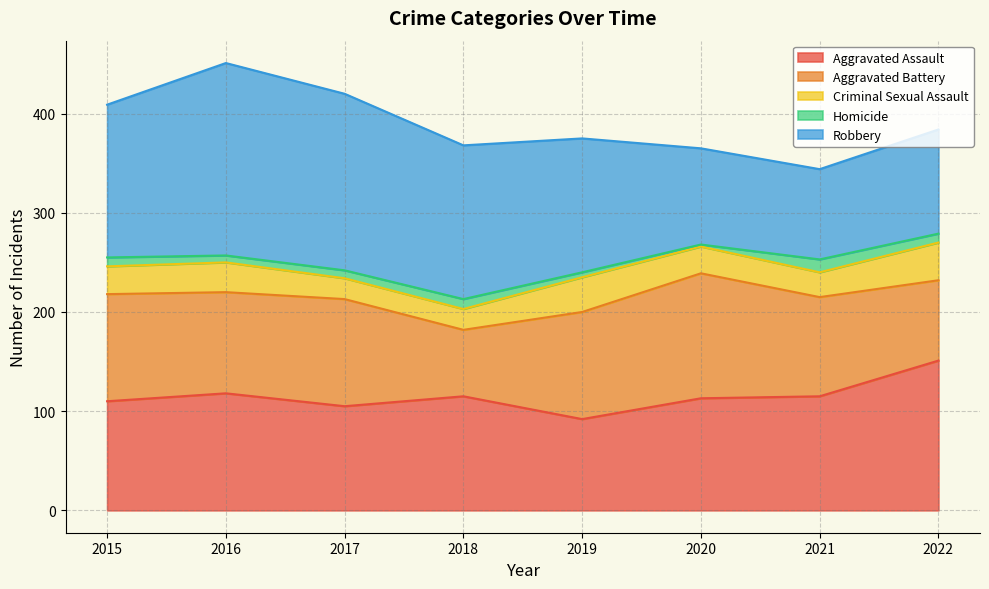

Reading left to right, extract all data points from this chart.

Aggravated Assault: 110	118	105	115	92	113	115	151
Aggravated Battery: 108	102	108	67	108	126	100	81
Criminal Sexual Assault: 28	30	21	21	35	27	25	38
Homicide: 9	7	8	10	5	2	13	9
Robbery: 154	194	178	155	135	97	91	105